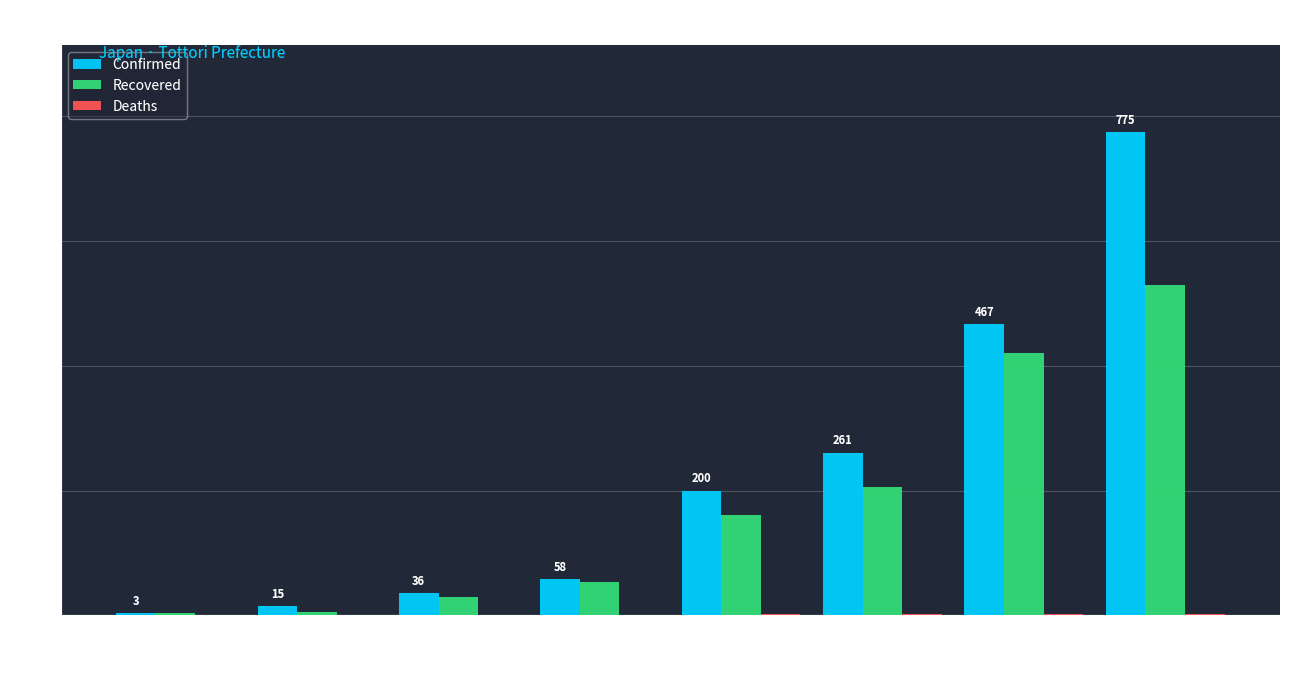

Is it true that Confirmed equals 304 at 2021-05-31?

False